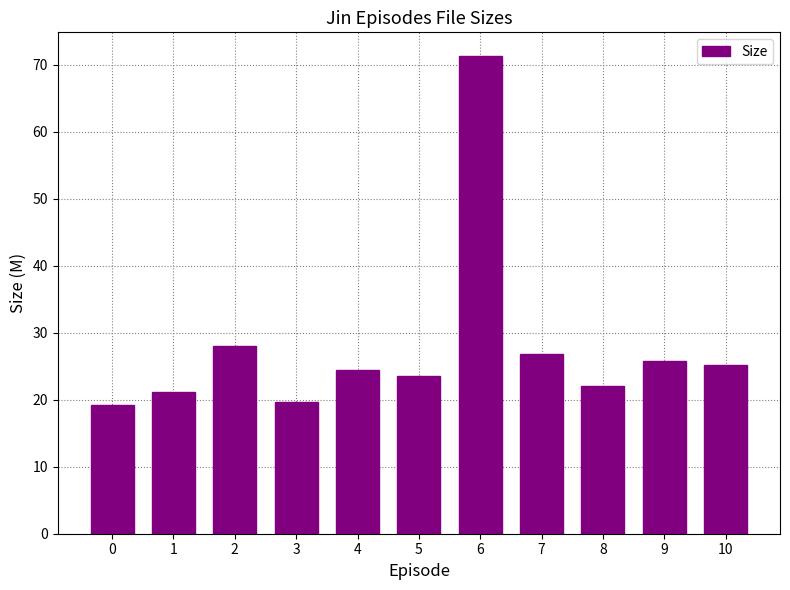

Reading right to left, list all the values displayed in this chart.

25.3	25.8	22.1	26.9	71.3	23.5	24.5	19.7	28.0	21.1	19.2